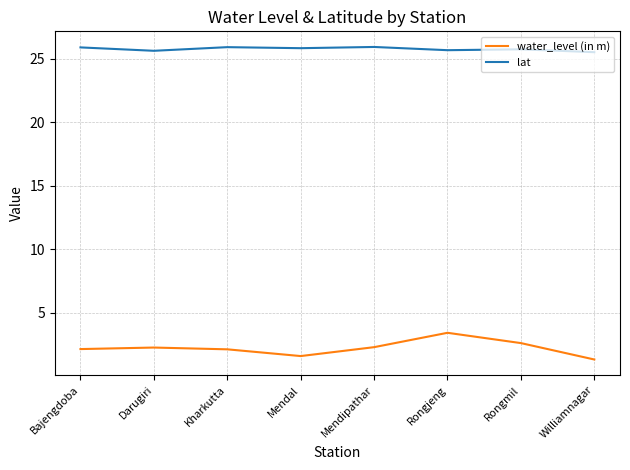

What is the difference between the maximum and second lowest values in the water_level (in m) series?

1.8